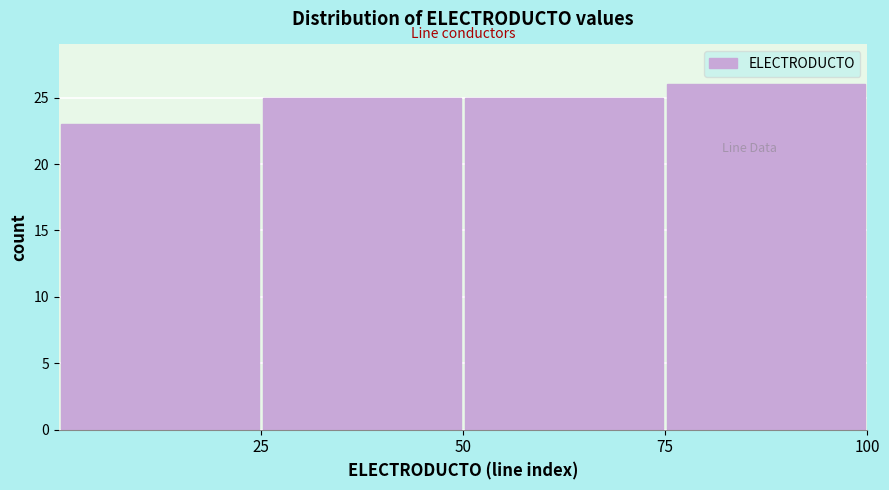

Over which range of the x-axis is the bar tallest?

75 to 100